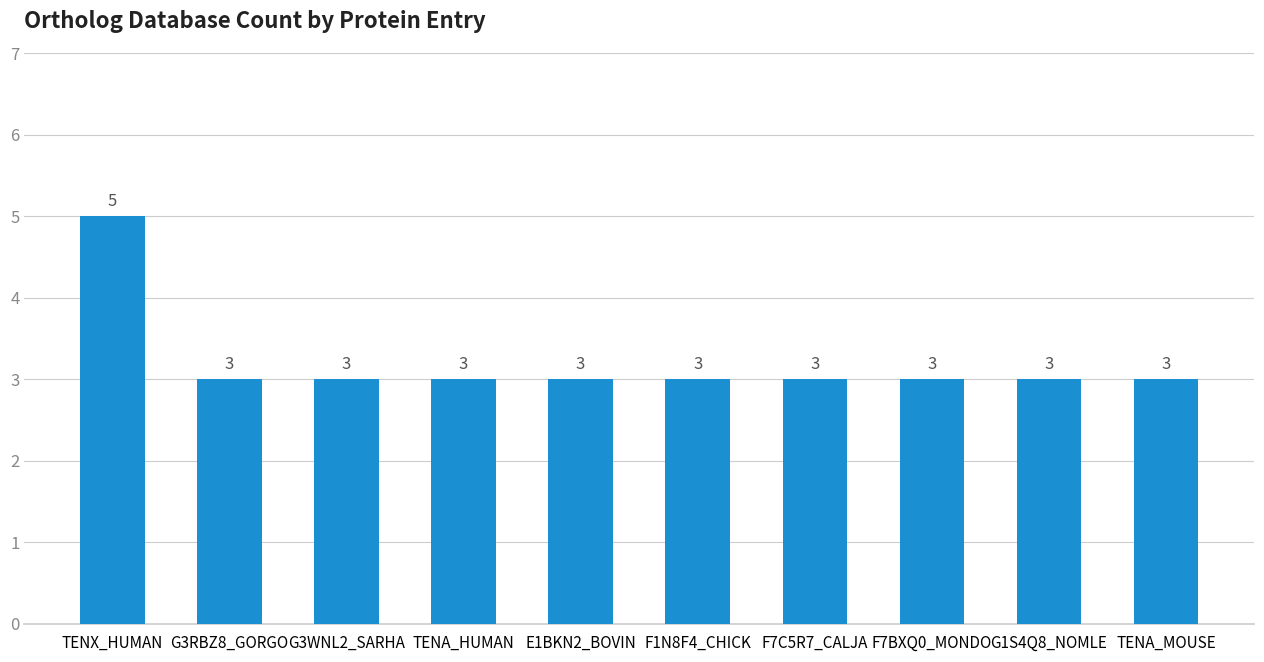

Reading right to left, what are all the values shown in this chart?

3	3	3	3	3	3	3	3	3	5